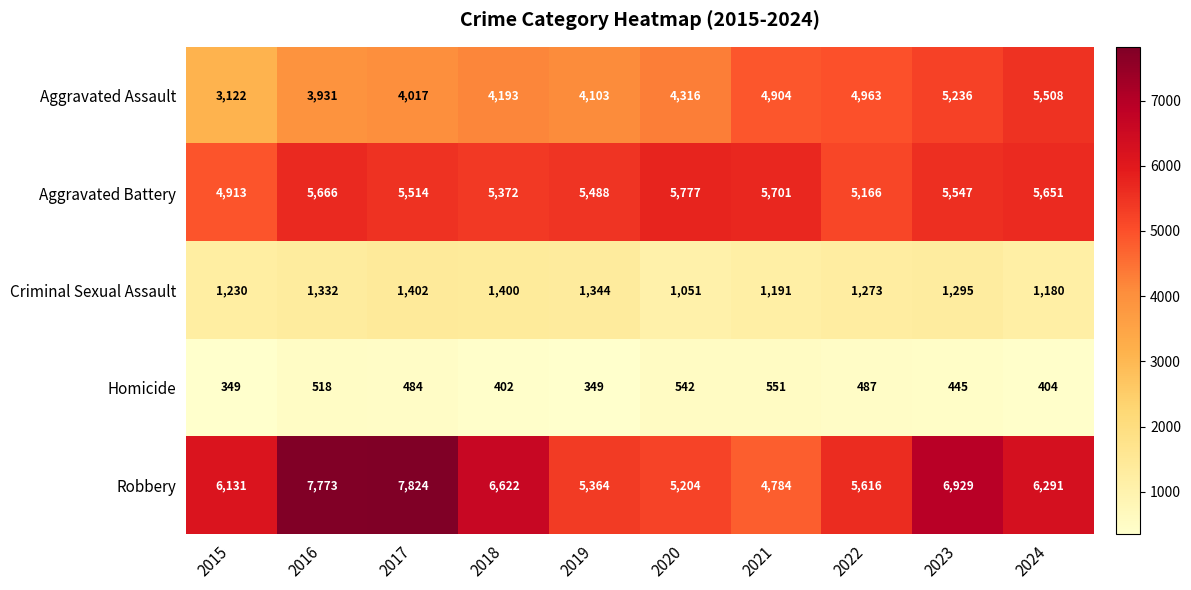

How many distinct data groups are displayed?

5